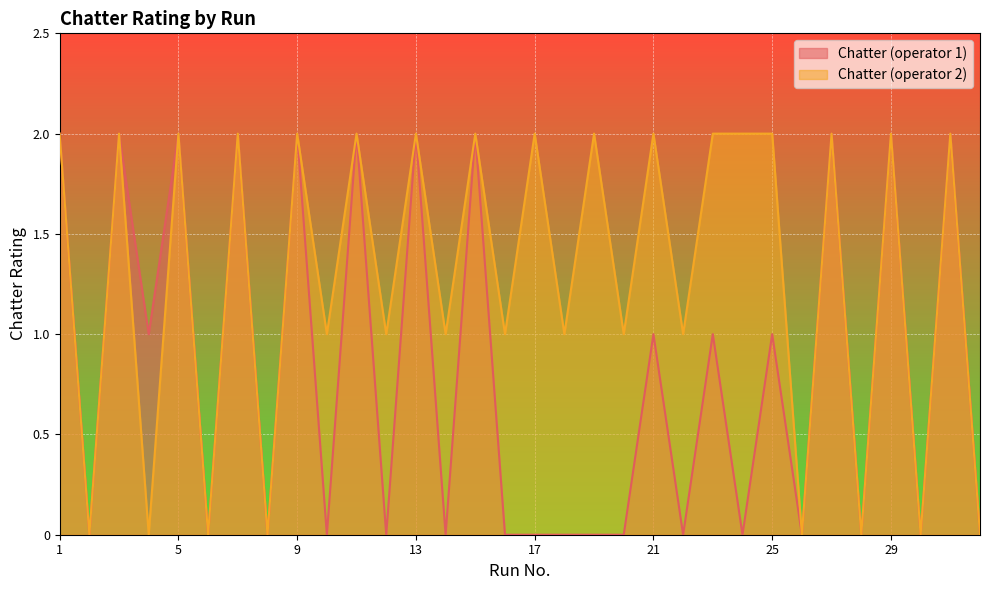

At which label is Chatter (operator 1) closest to 1?

4